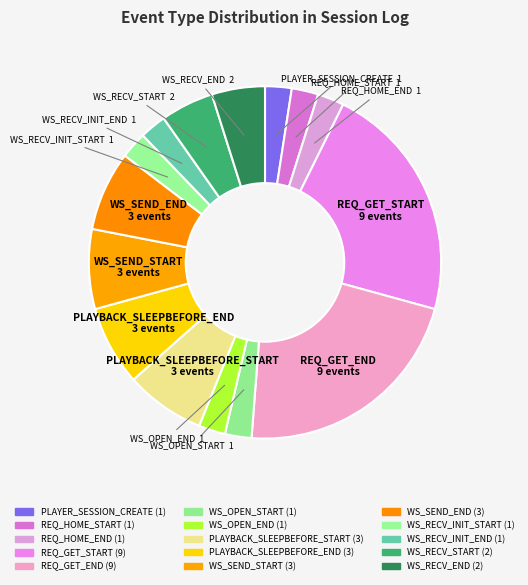

Rank the categories by value from lowest to highest.

PLAYER_SESSION_CREATE, REQ_HOME_START, REQ_HOME_END, WS_OPEN_START, WS_OPEN_END, WS_RECV_INIT_START, WS_RECV_INIT_END, WS_RECV_START, WS_RECV_END, PLAYBACK_SLEEPBEFORE_START, PLAYBACK_SLEEPBEFORE_END, WS_SEND_START, WS_SEND_END, REQ_GET_START, REQ_GET_END